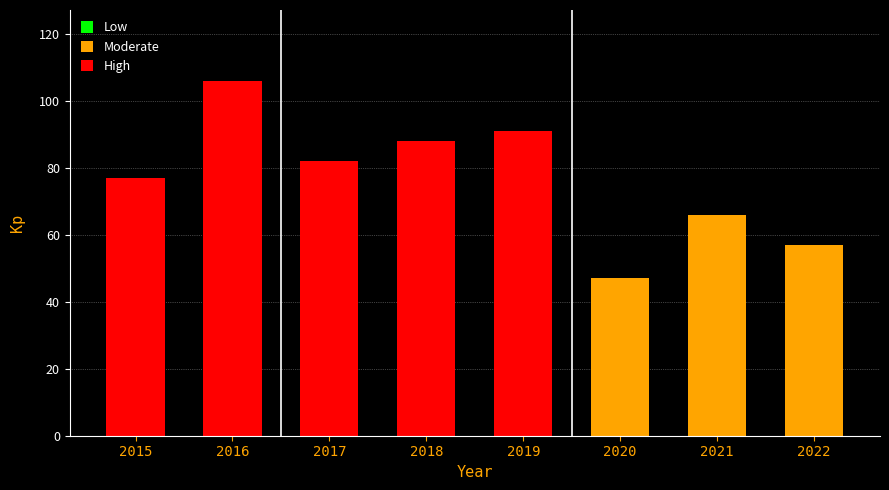

True or false: the data shows 20 at 2021.

False